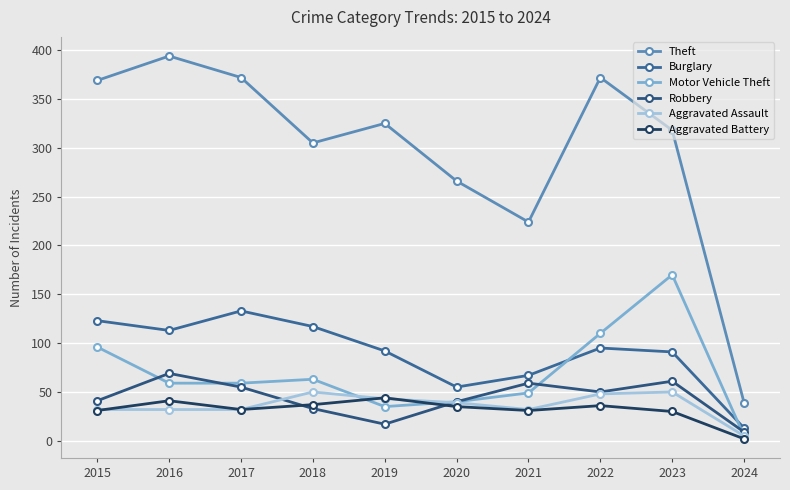

Where do Motor Vehicle Theft and Aggravated Assault first cross each other?

2018 and 2019